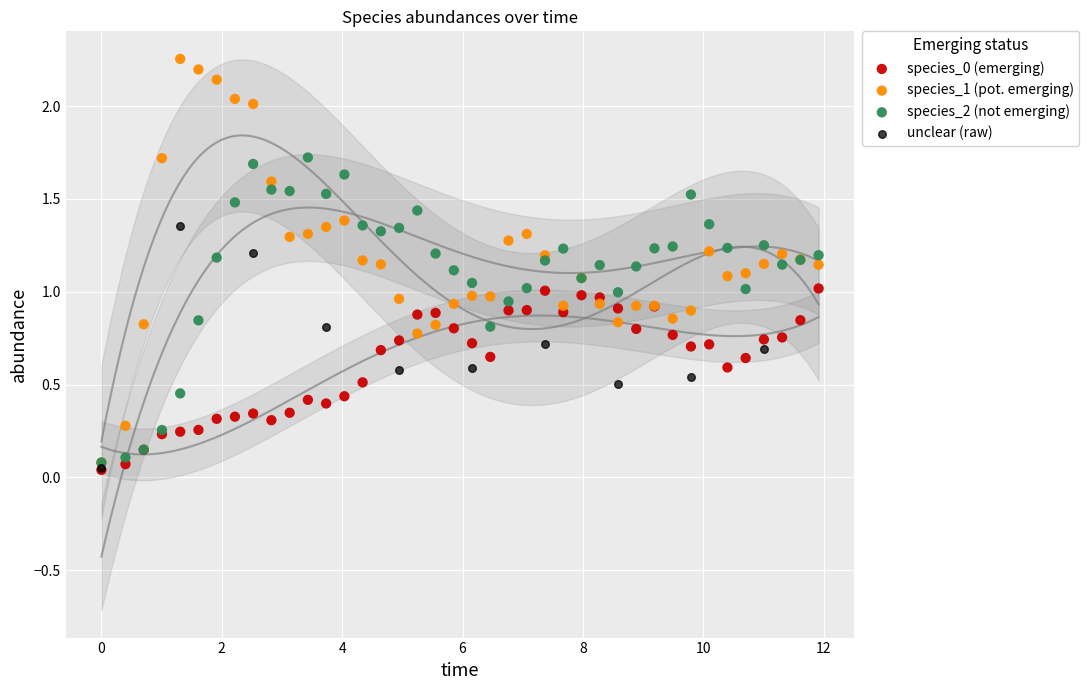

Which series contains the highest Y value?

species_1 (pot. emerging)